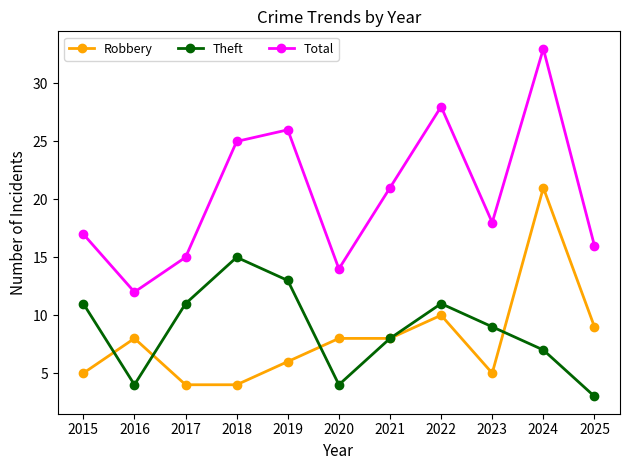

Count the number of categories in the chart.

11